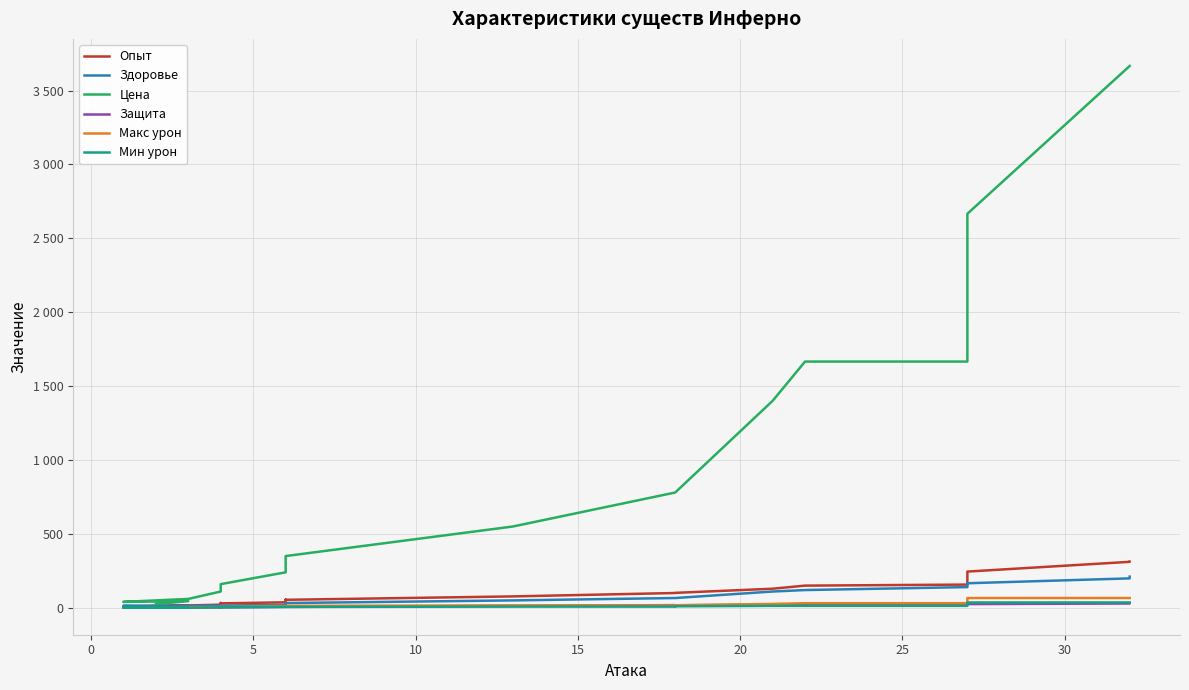

At how many categories does at least one series exceed 1009?

6